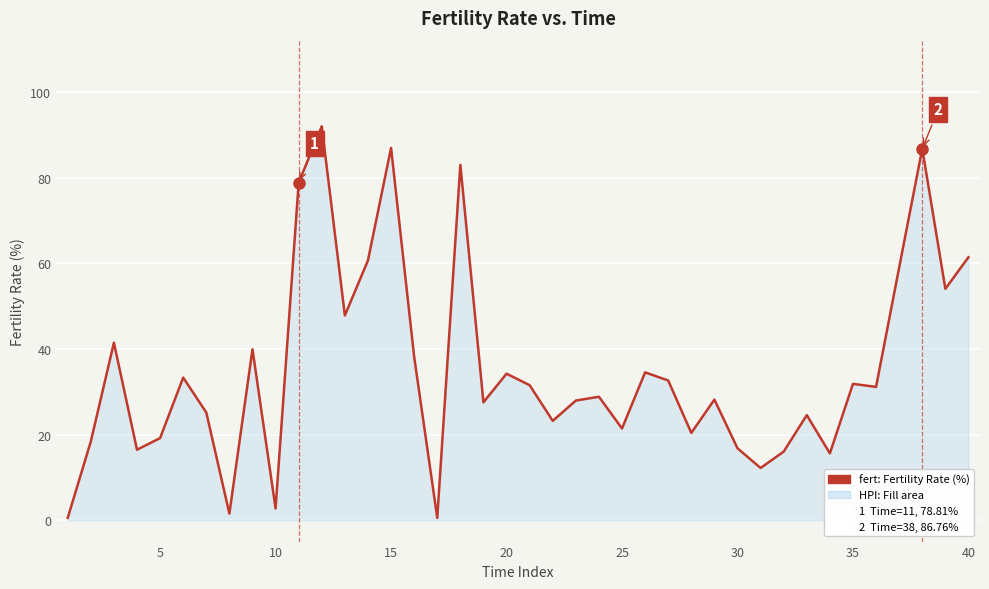

What is the difference between the maximum and minimum values?

91.5